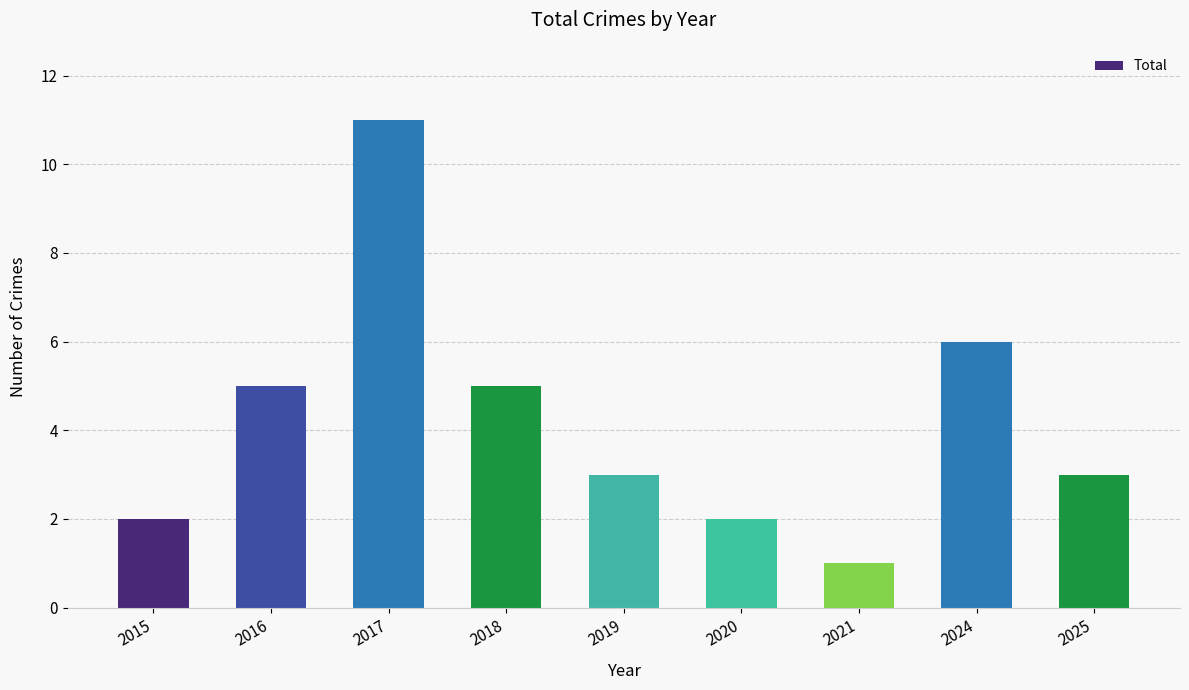

How many bars are there in total?

9